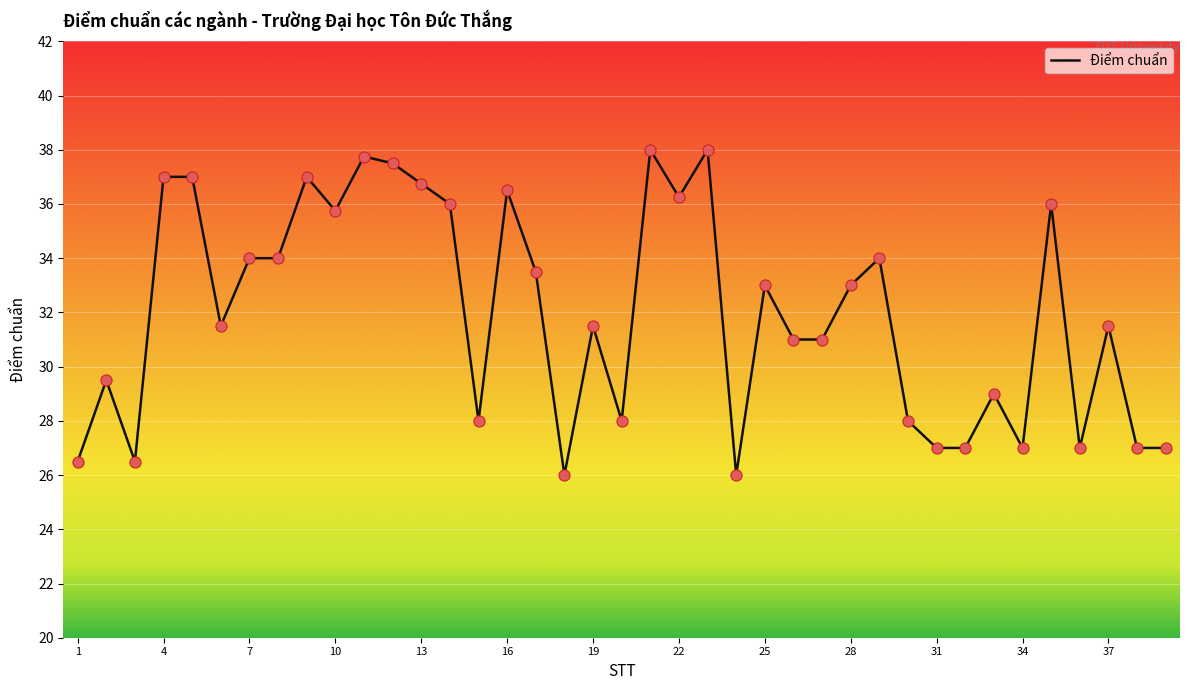

What is the maximum value shown in the chart?

38.0